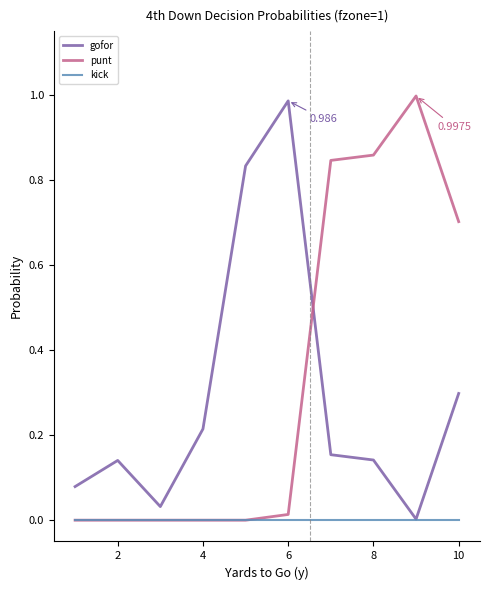

True or false: punt and gofor cross at least once.

True